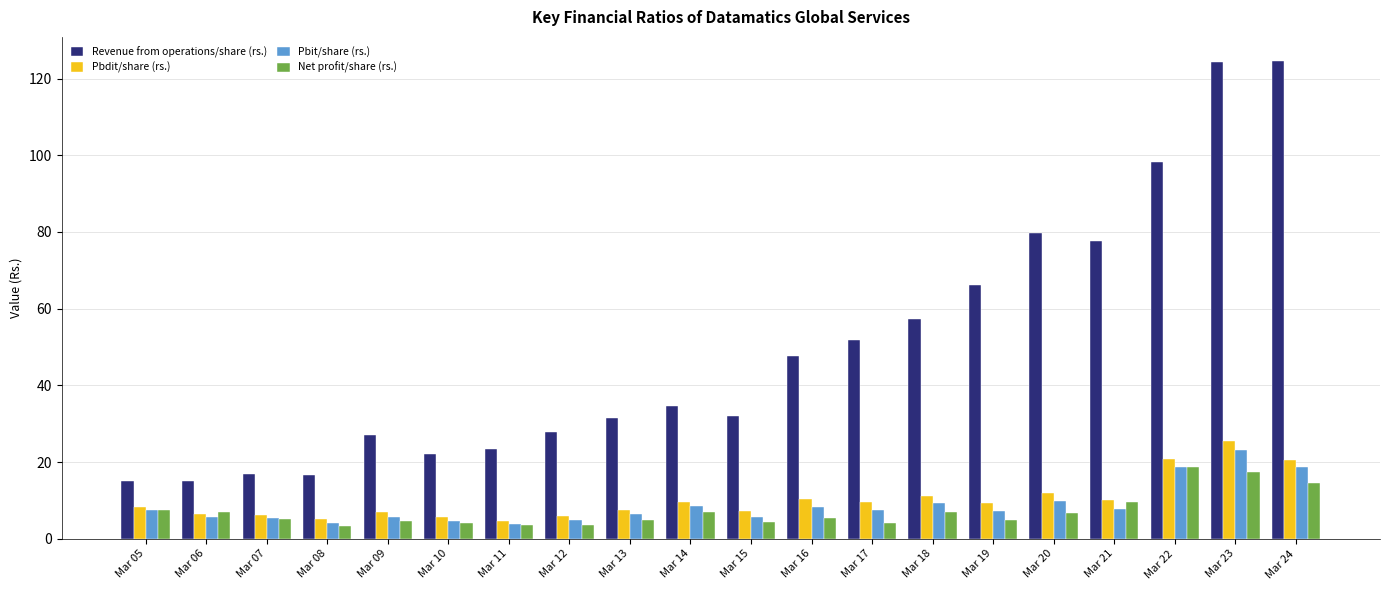

What is the maximum value for Net profit/share (rs.)?

18.9